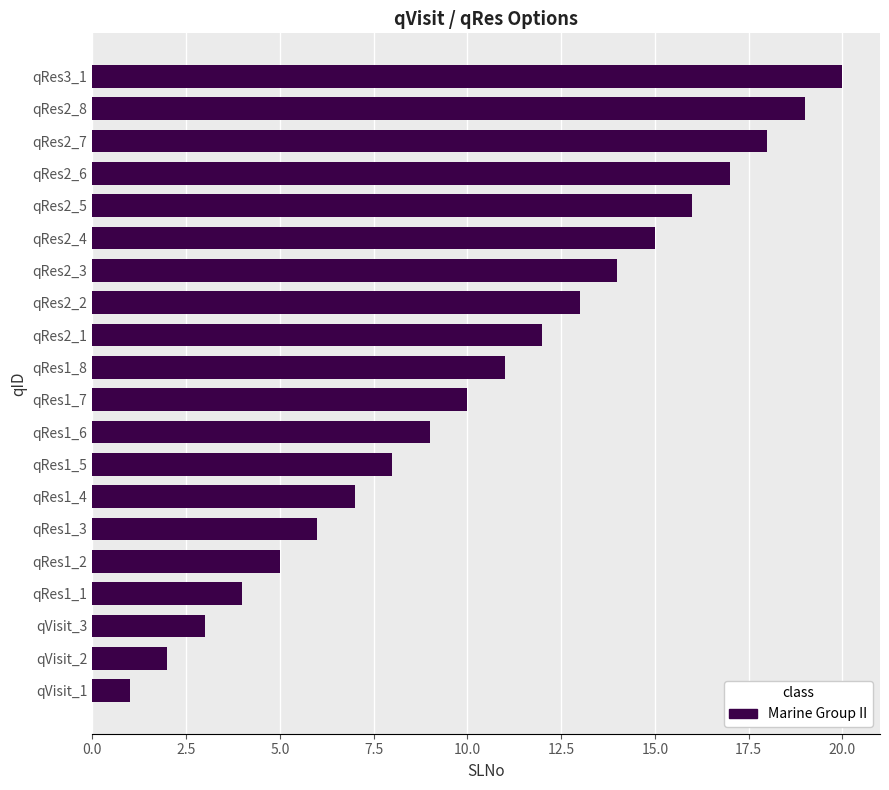

Count the number of data series in this chart.

1